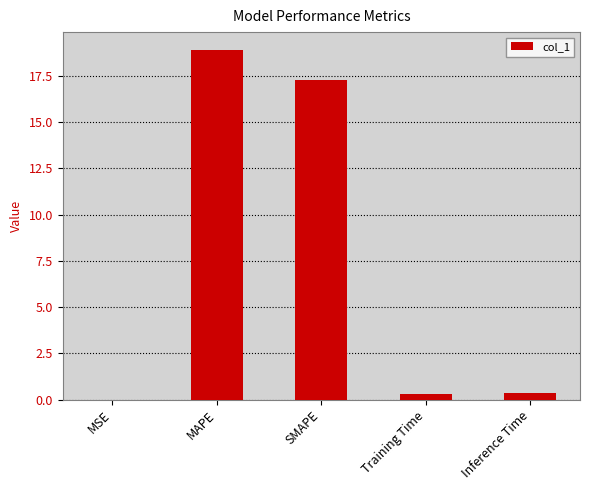

What is the maximum value shown in the chart?

18.9